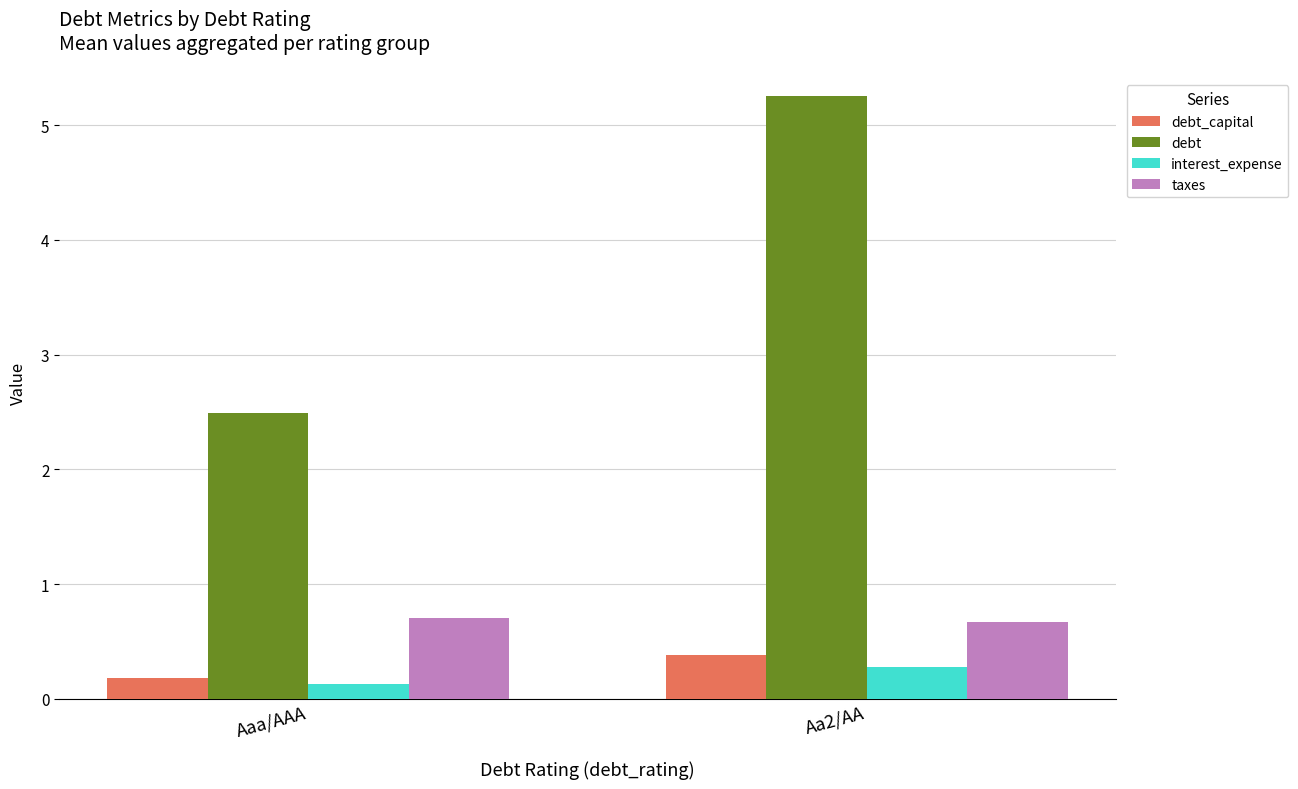

What are all the series names shown in the legend?

debt_capital, debt, interest_expense, taxes